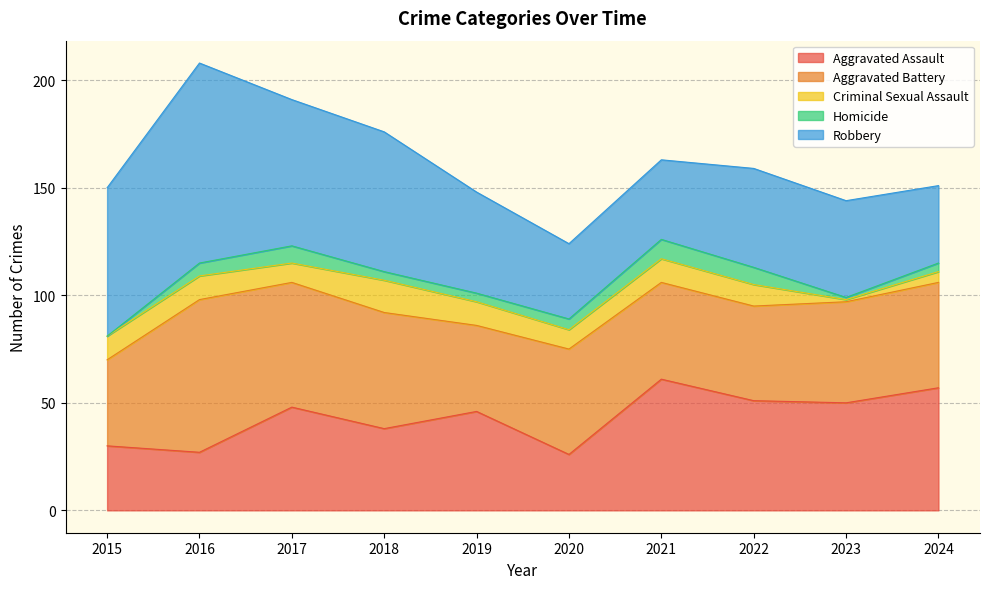

What is the value of the Criminal Sexual Assault point at the 1st from the left?

11